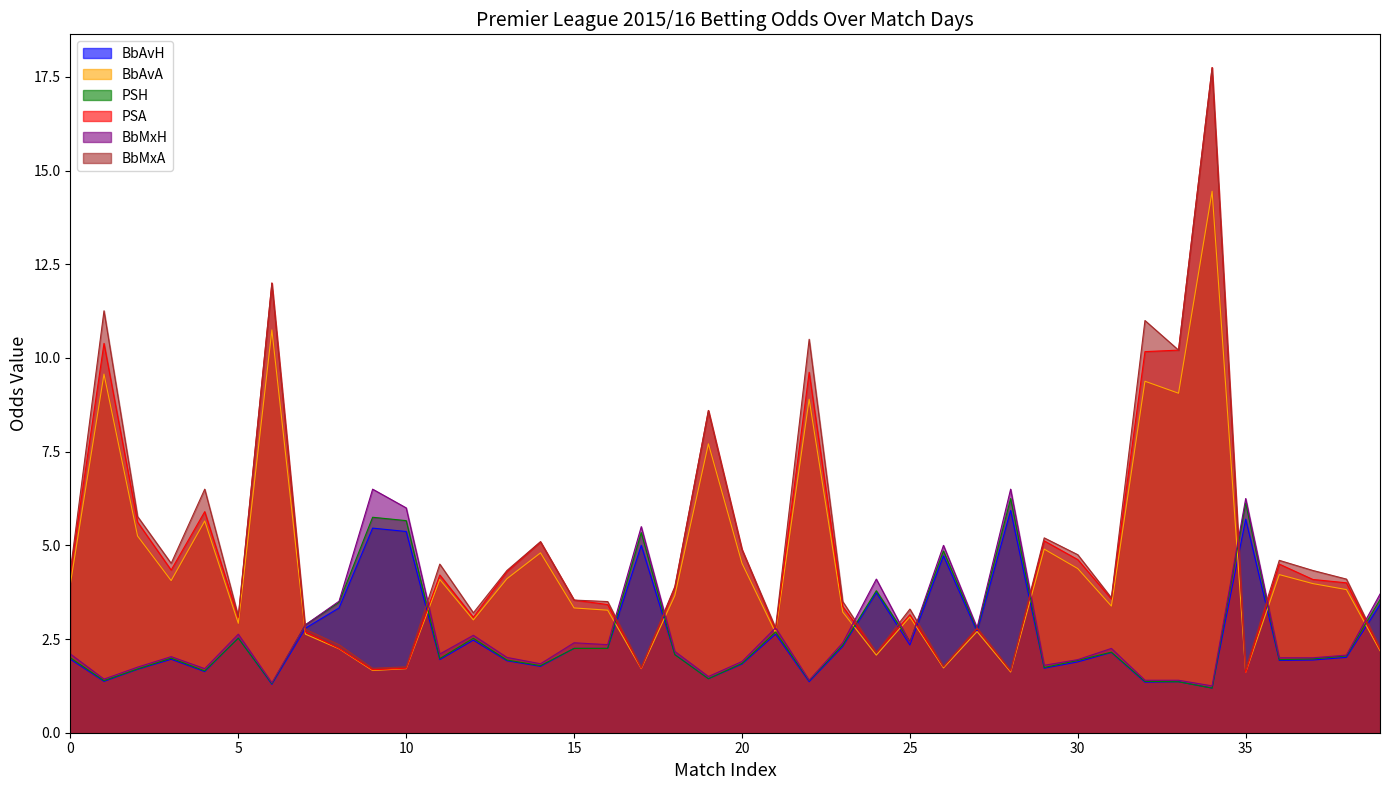

What is the minimum value shown in the chart?

1.2